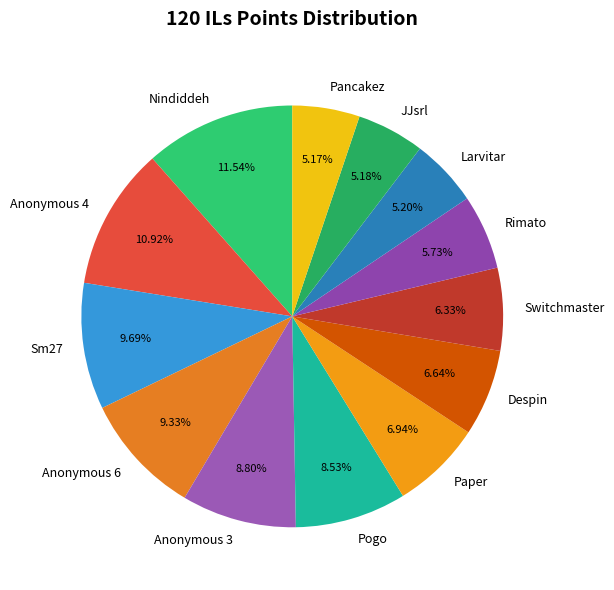

To the nearest percent, what is the difference between the Pogo and Anonymous 4 slice percentages?

2%